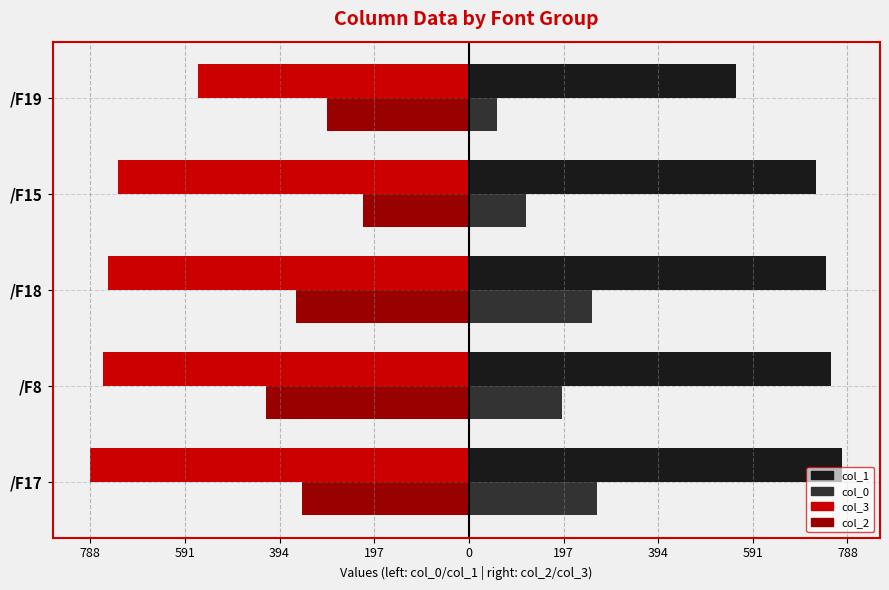

What are all the series names shown in the legend?

col_1, col_0, col_3, col_2